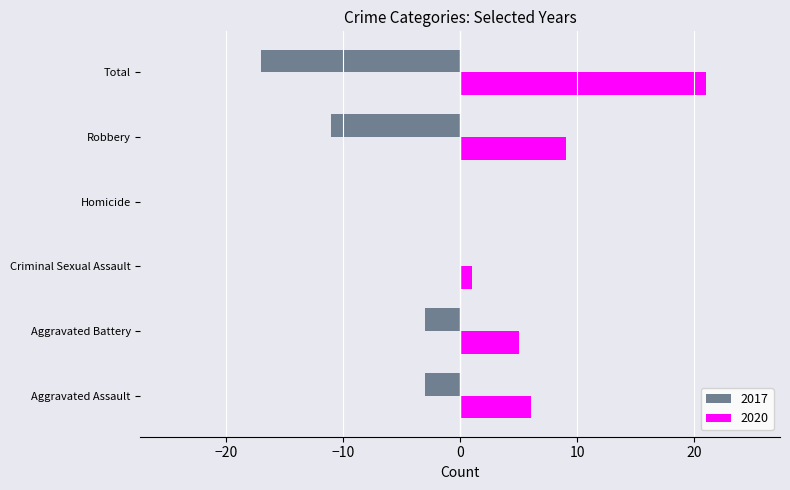

What is the difference between the 2017 values at Total and Aggravated Assault?

14